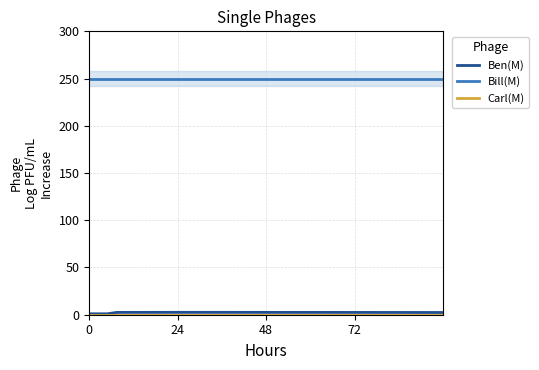

Rank the series by their maximum value, from lowest to highest.

Carl(M), Ben(M), Bill(M)